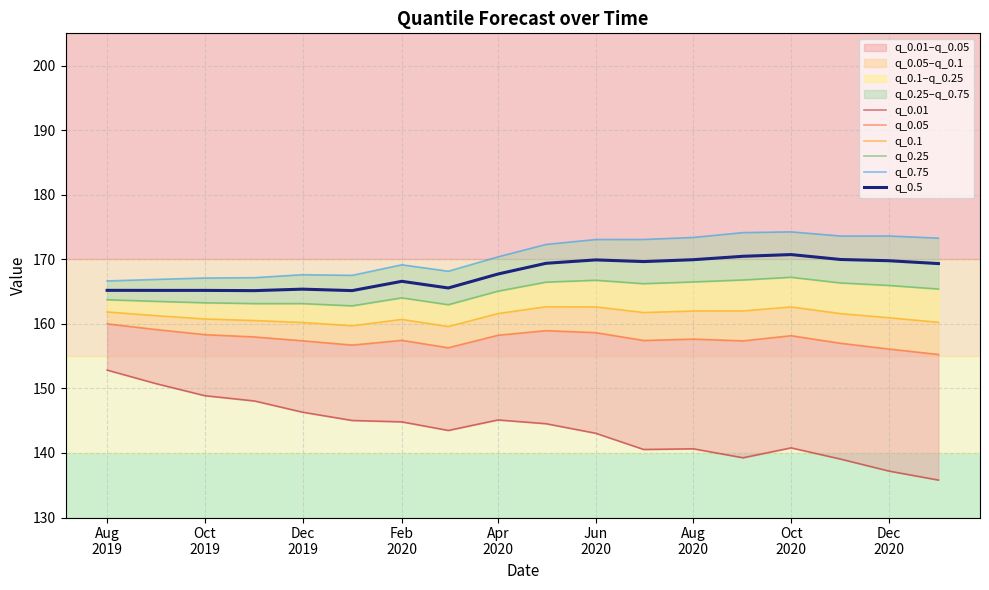

What is the maximum value shown in the chart?

174.2